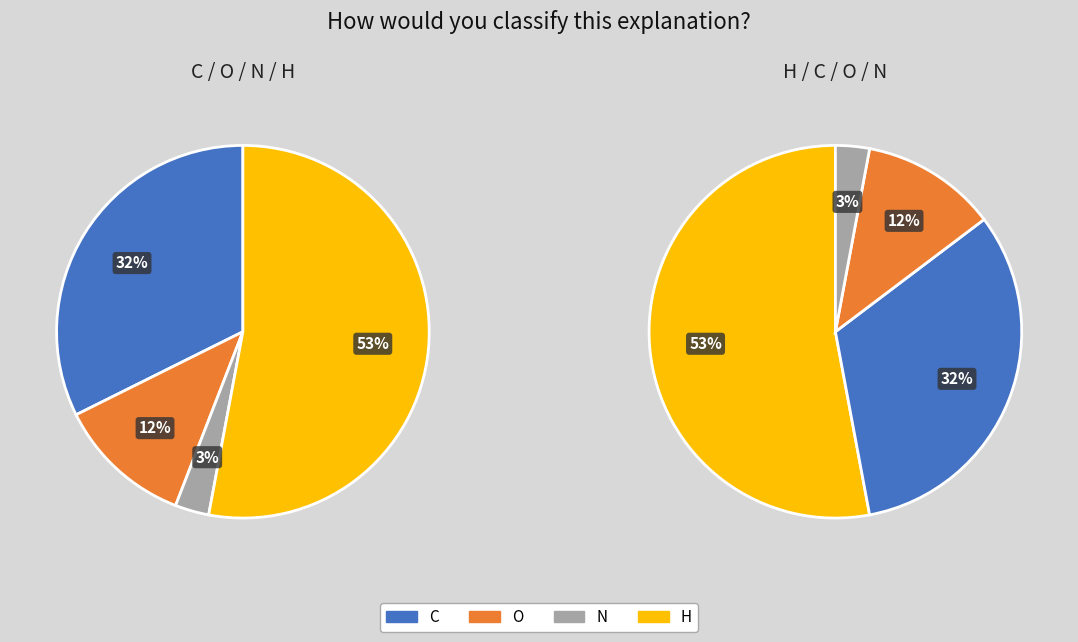

Is it true that C is 32% of the pie?

True